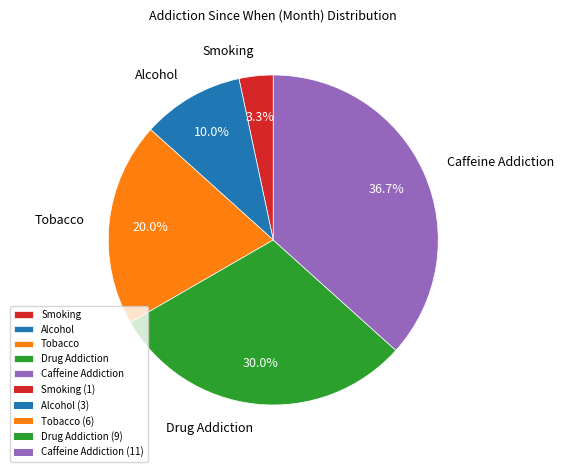

To the nearest percent, what portion does Alcohol represent?

10%